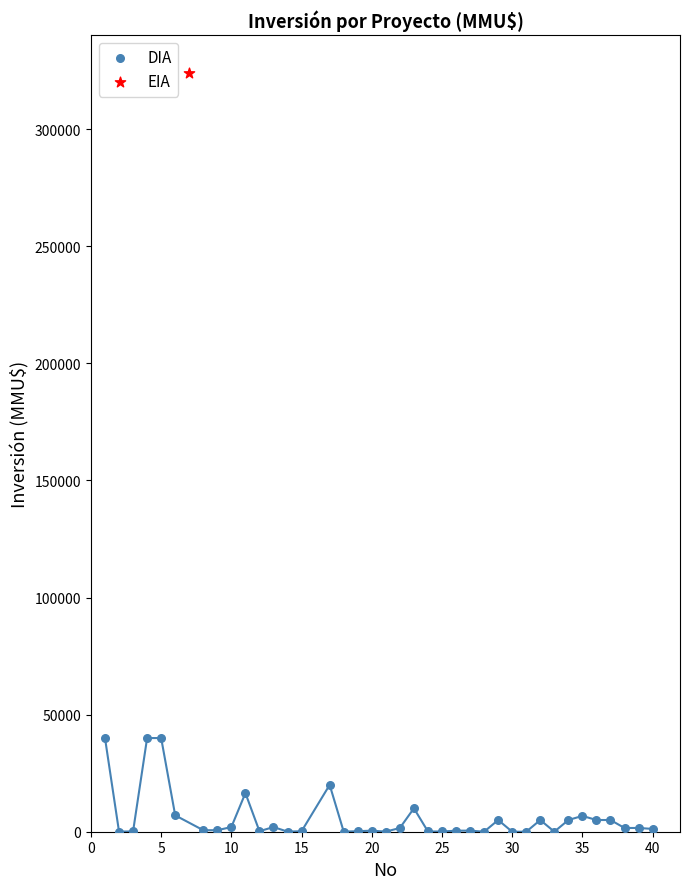

What are all the series names shown in the legend?

DIA, EIA